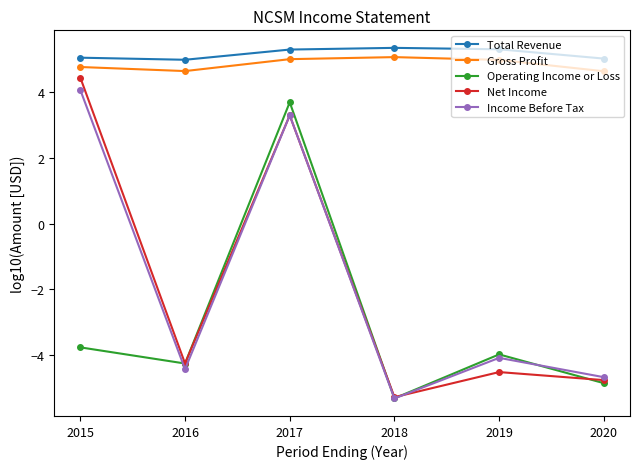

Which series has the widest spread of values?

Net Income